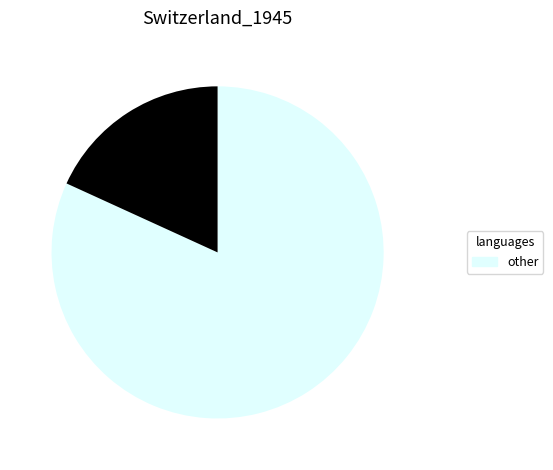

Is there any slice that represents more than half of the pie?

Yes